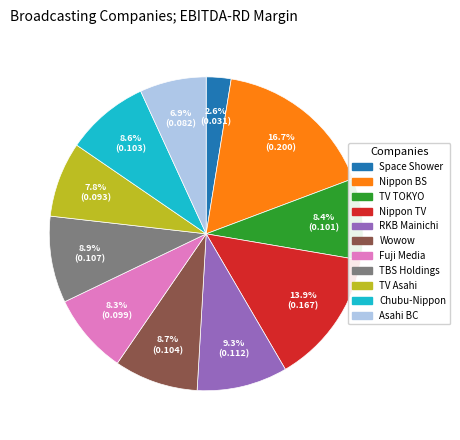

Is there a majority slice in this chart?

No